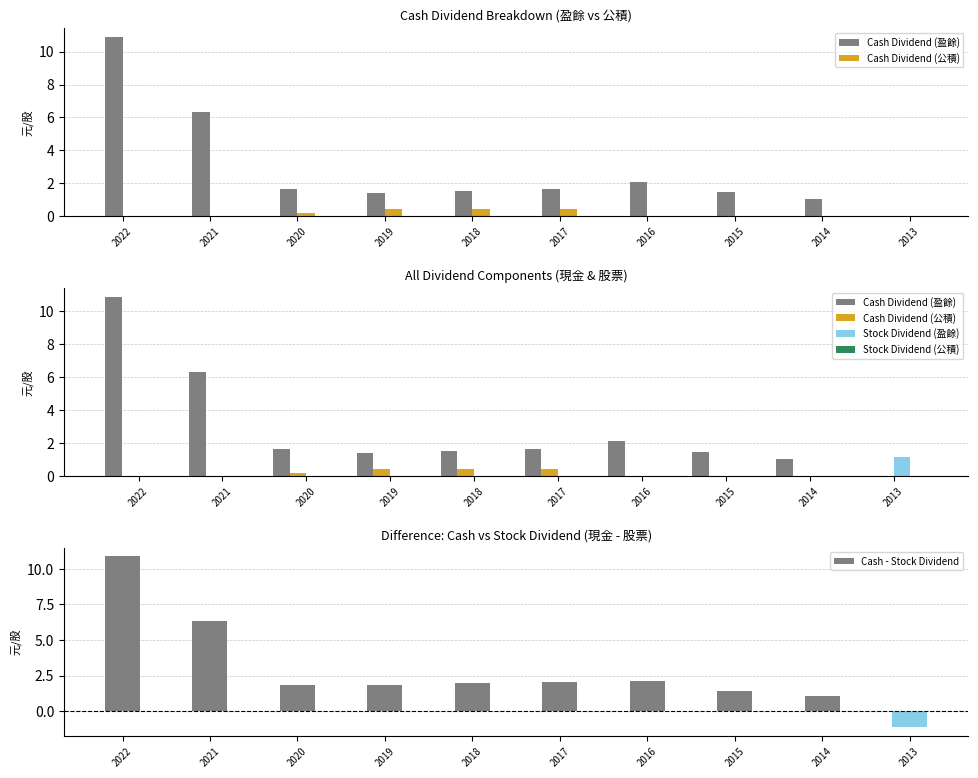

Which category has the highest value across all series?

2022